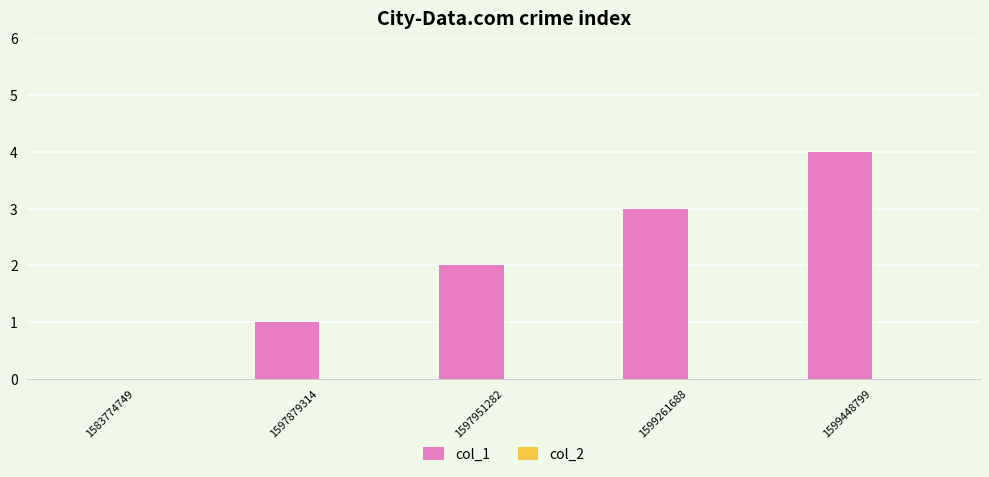

What is the sum of all values?

10